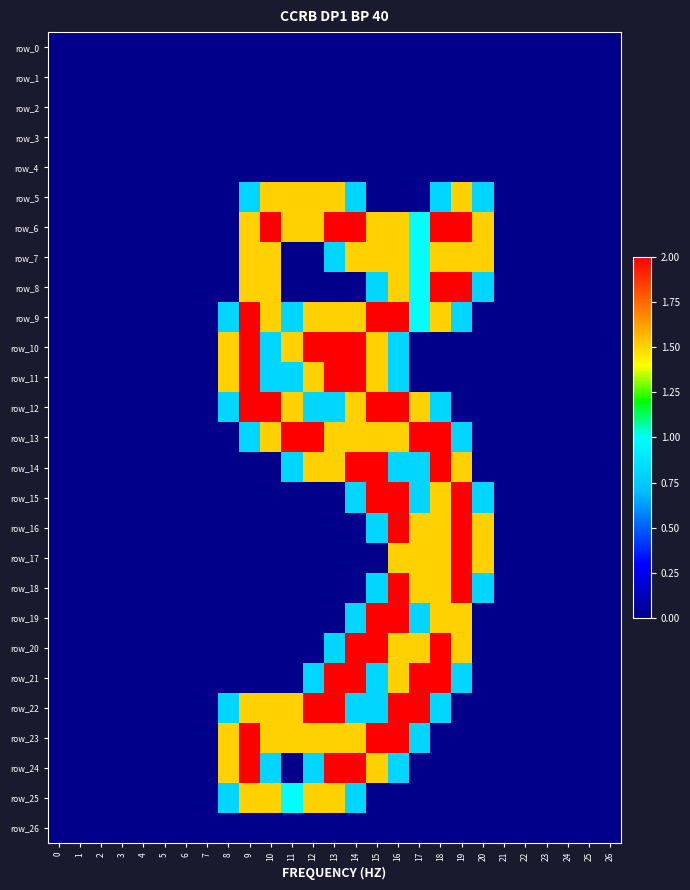

Rank the series at 14 from highest to lowest value.

row_6, row_10, row_11, row_14, row_20, row_21, row_24, row_7, row_9, row_12, row_13, row_23, row_5, row_15, row_19, row_22, row_25, row_0, row_1, row_2, row_3, row_4, row_8, row_16, row_17, row_18, row_26